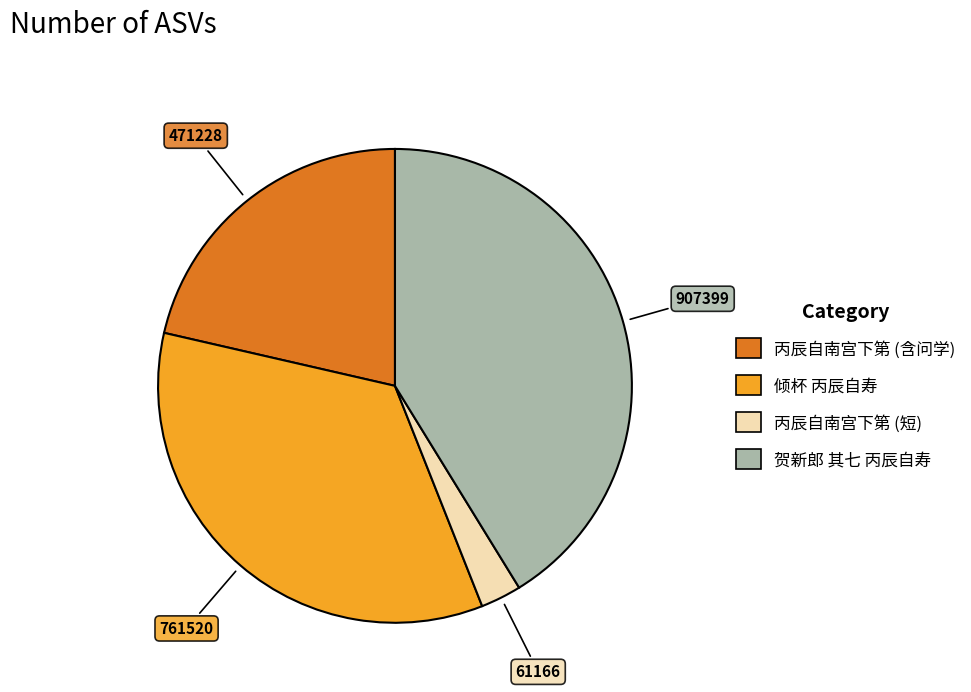

Count the number of slices in the pie.

4